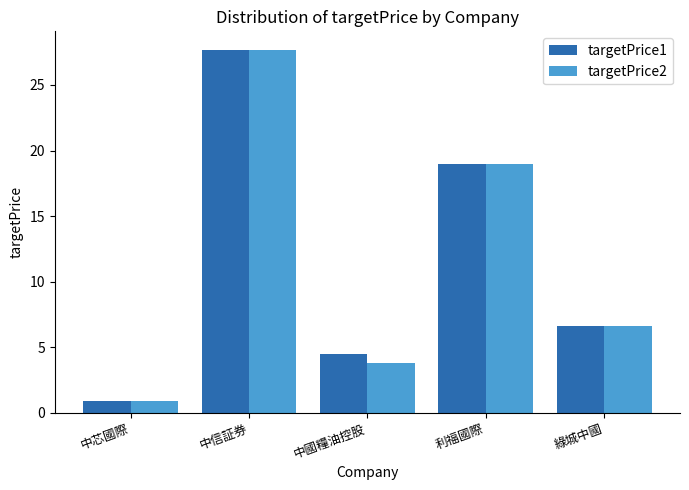

What is the label of the 3rd bar from the left?

中國糧油控股